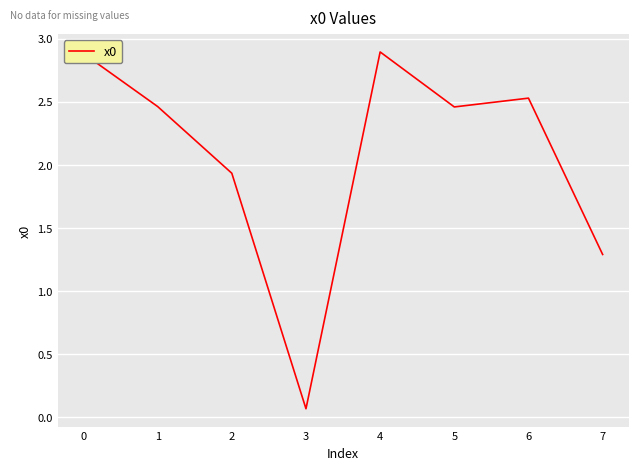

What is the difference between the second highest and second lowest values?

1.6